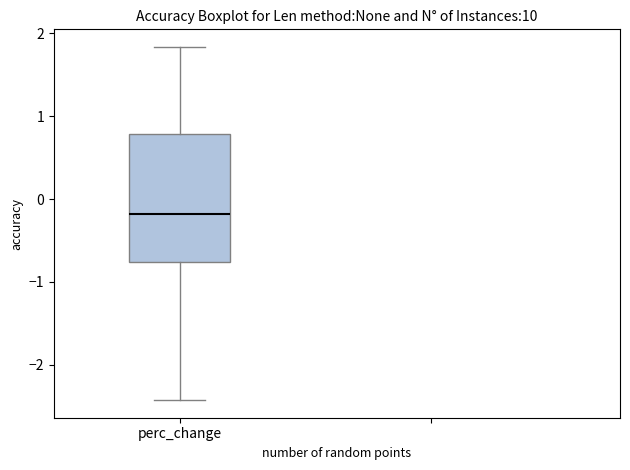

Read this box plot against the y-axis: the position of the median line, the range covered by the box, and the ends of both whiskers. The values are not printed on the chart, so give them approximately, as read against the axis.

median -0.2, box -0.8 to 0.8, whiskers -2.4 to 1.8